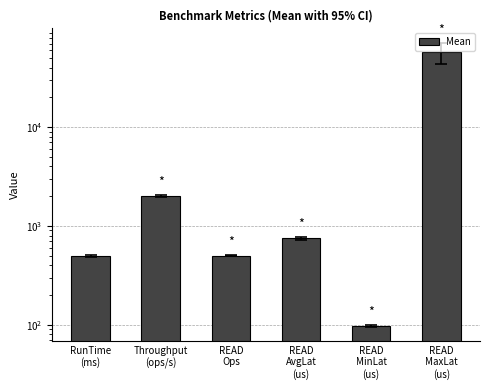

The value at READ
AvgLat
(us) is 750.6. True or false?

True